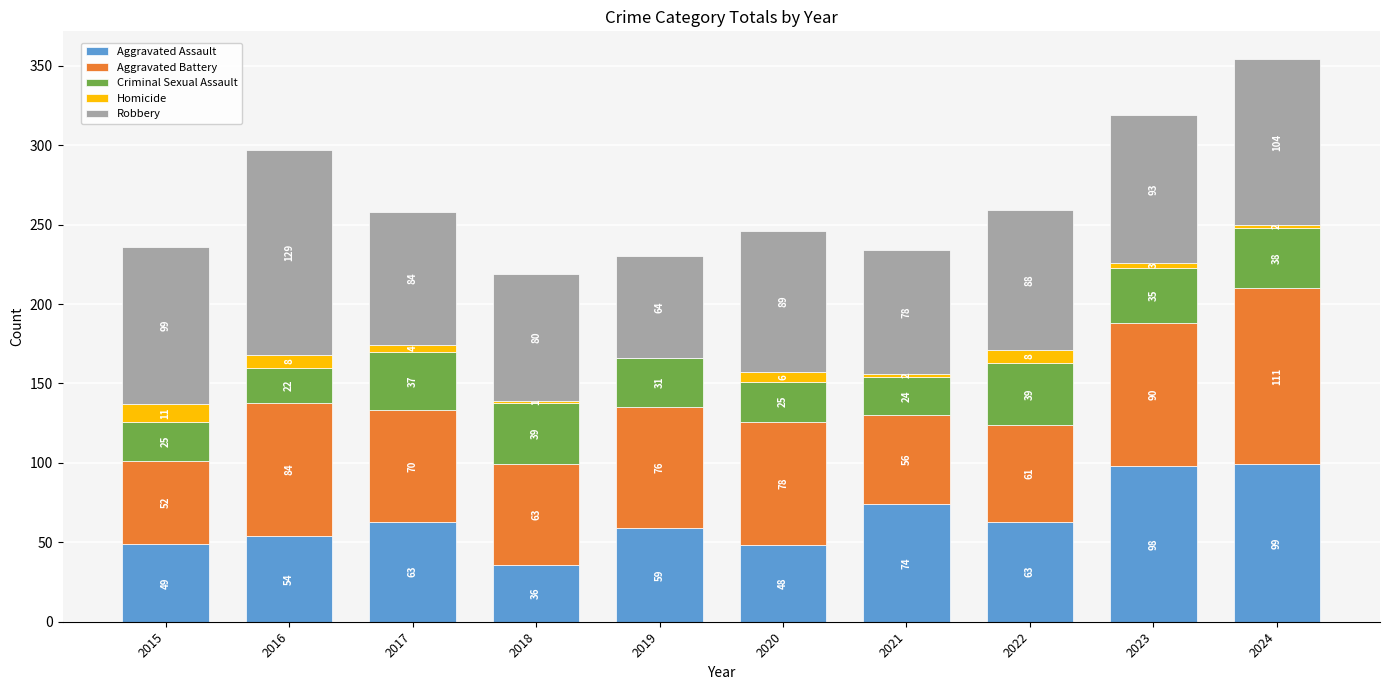

Are the bars grouped side by side (vs. stacked)?

No